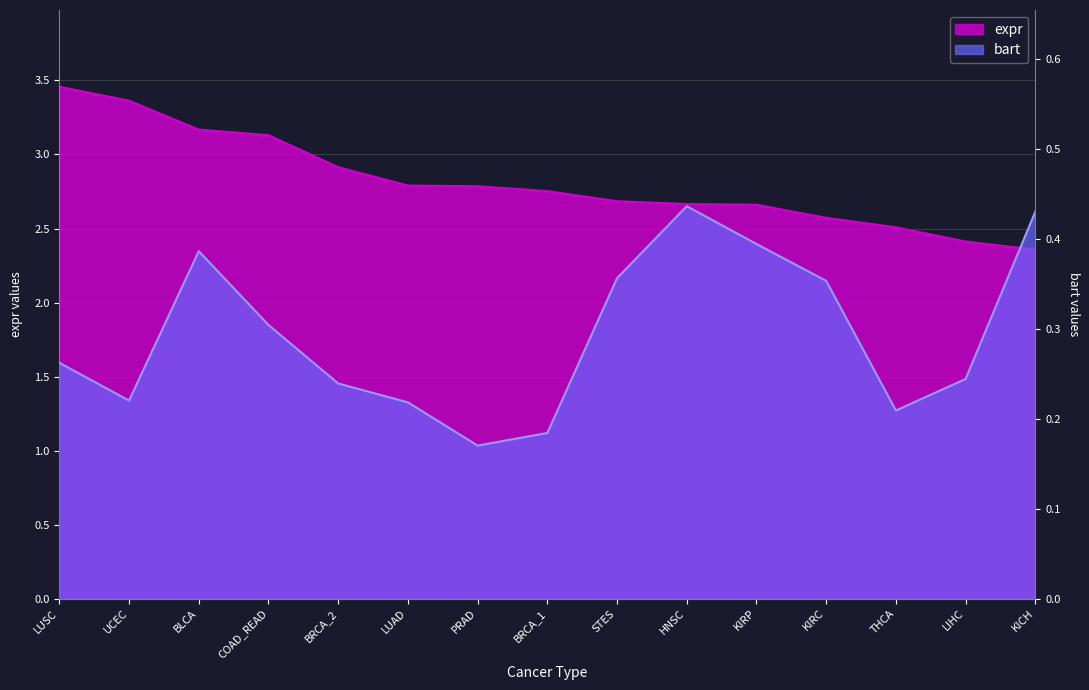

True or false: bart and expr intersect in this chart.

False